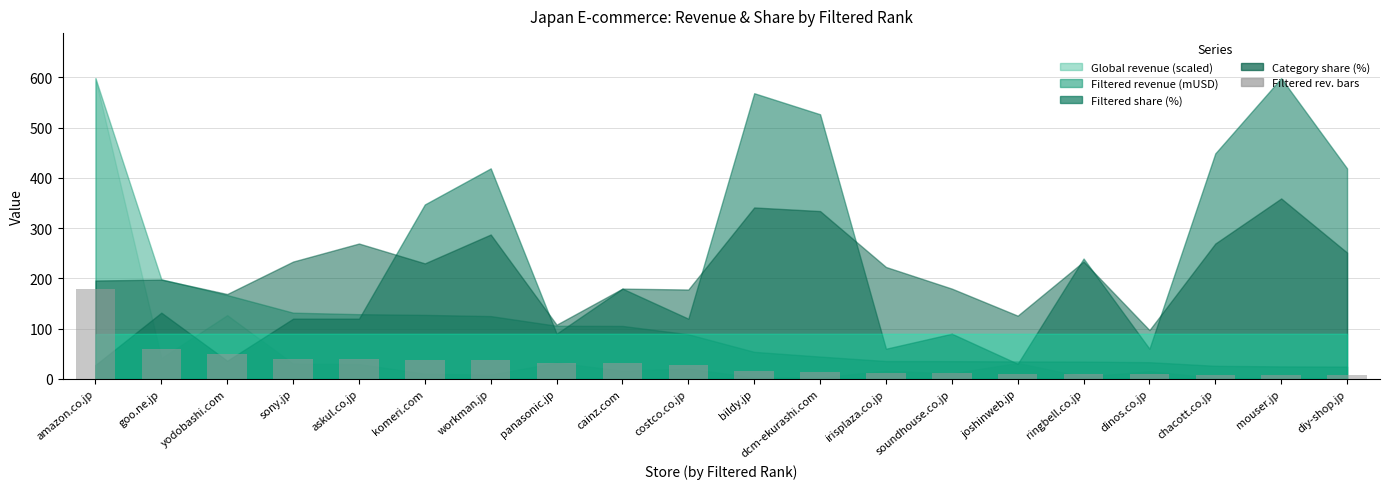

Which has a higher value, workman.jp or soundhouse.co.jp?

workman.jp